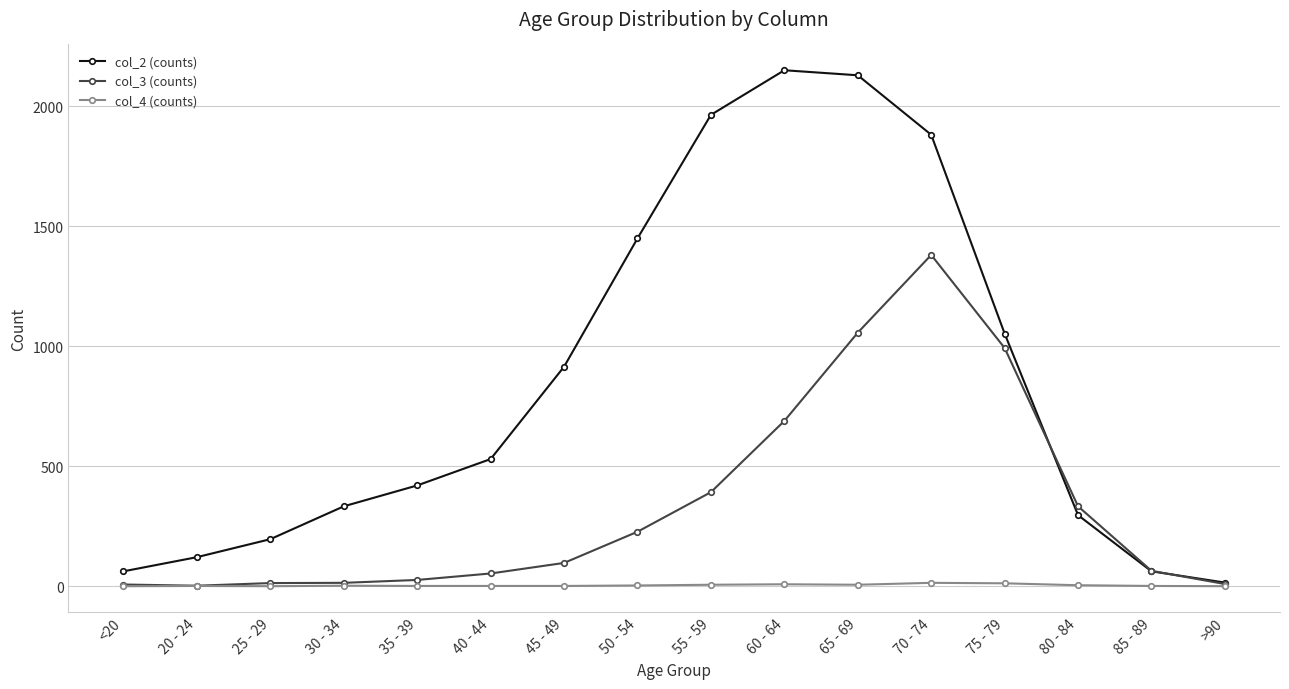

Which series has the largest total across all categories?

col_2 (counts)